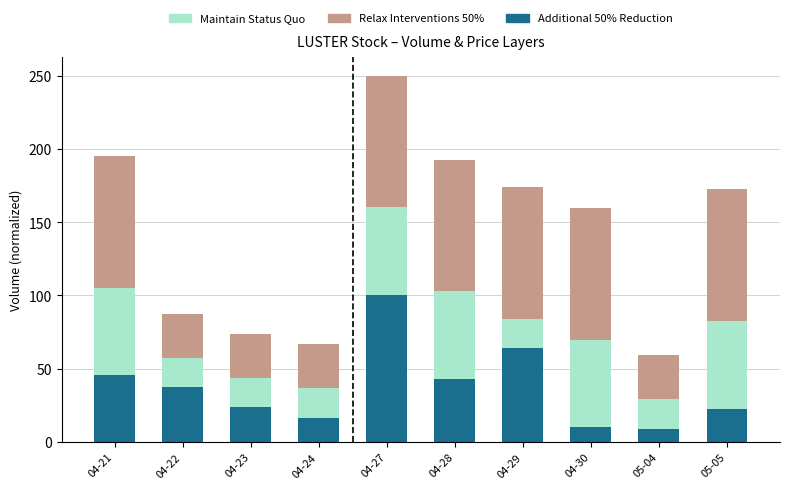

What is the lowest value of the Additional 50% Reduction series?

9.1